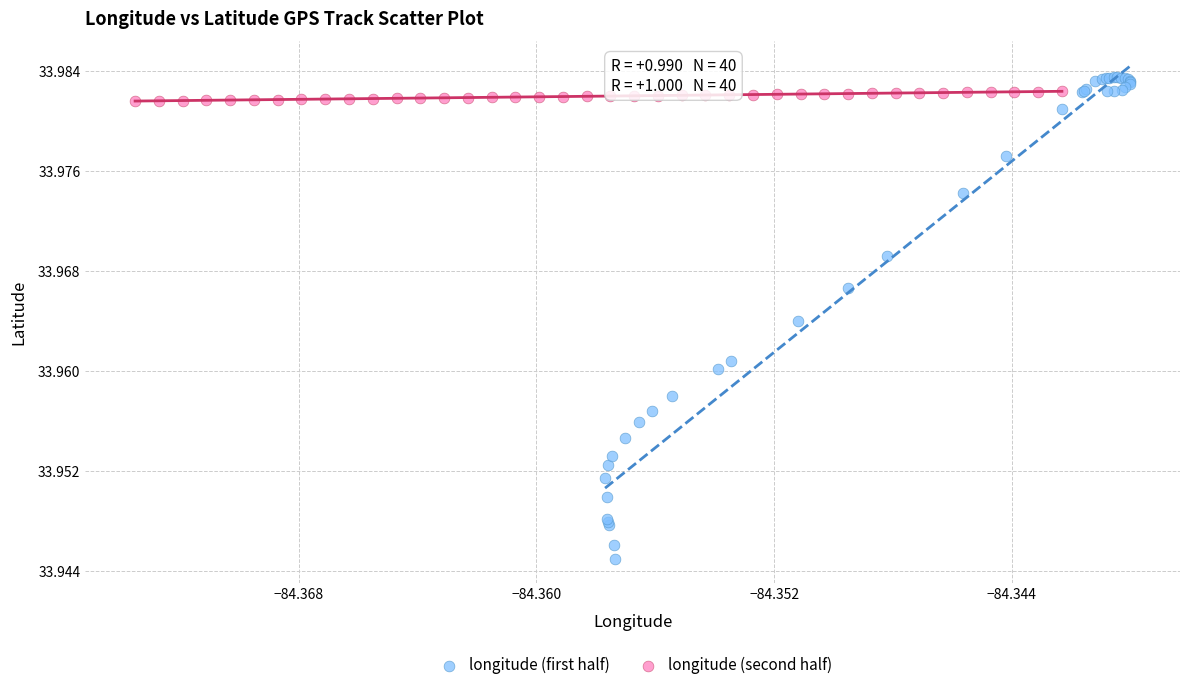

Which series contains the lowest Y value?

longitude (first half)